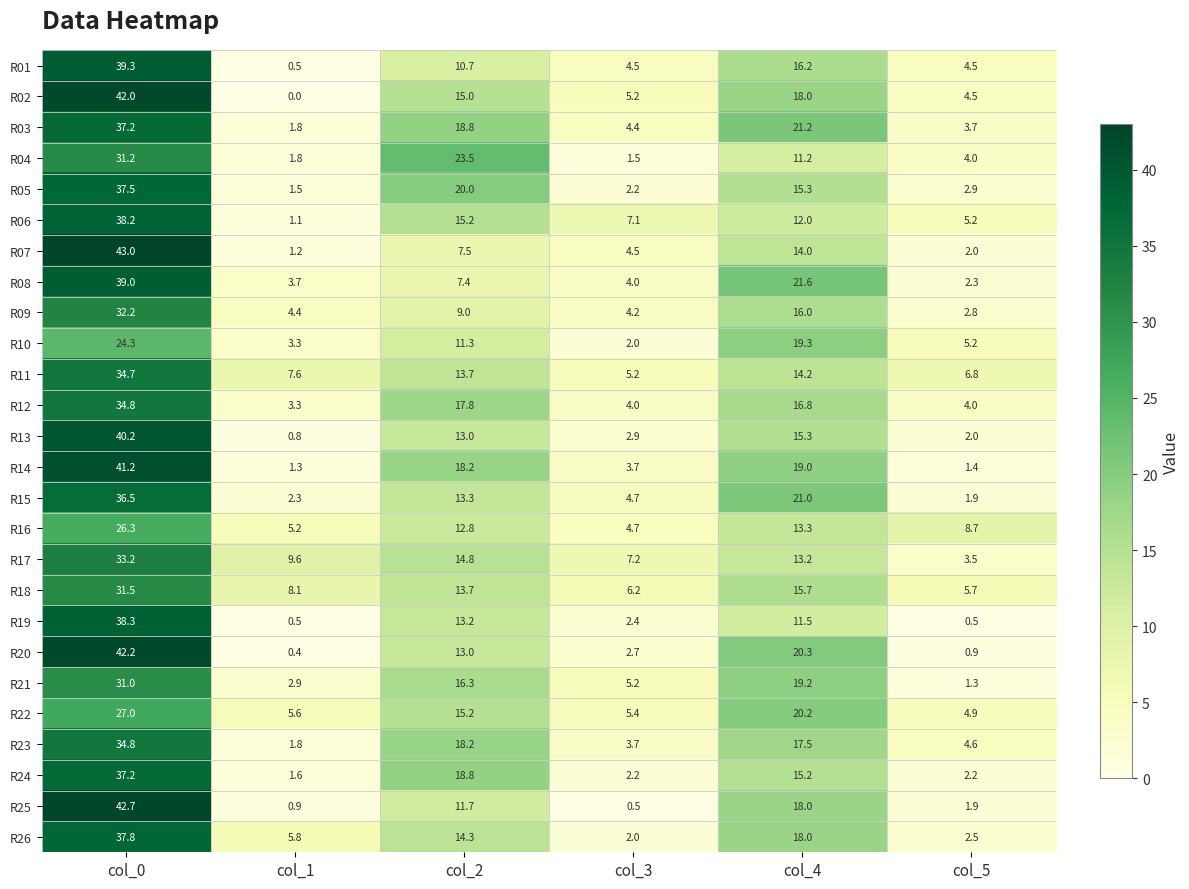

What is the sum of the R12 values at col_3 and col_0?

38.8